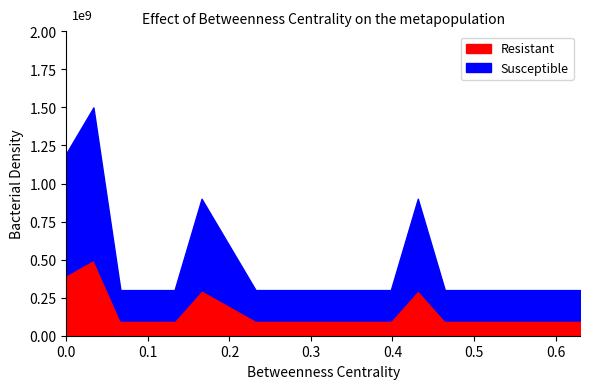

Does the chart have visible grid lines?

No